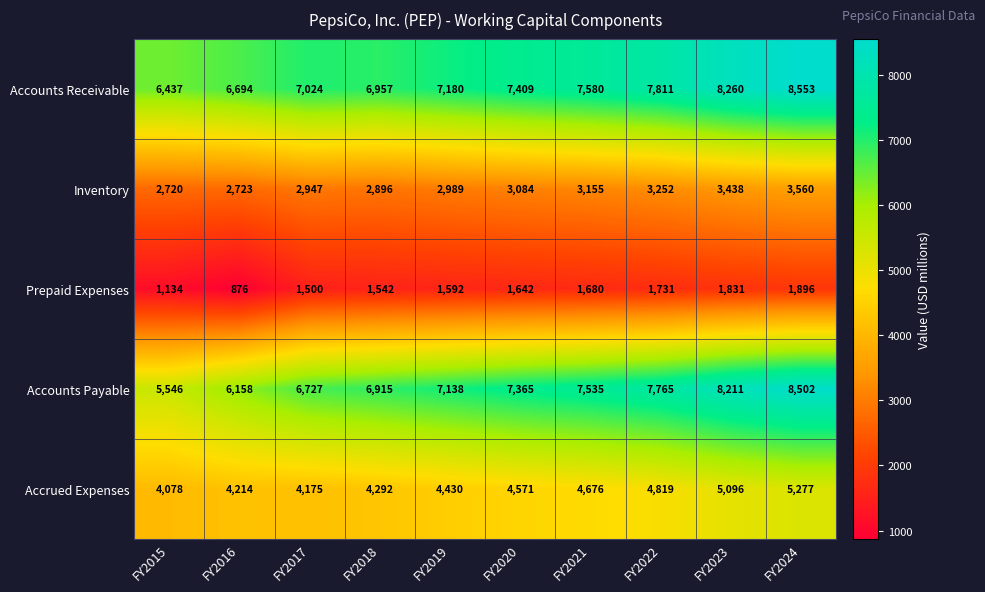

The Prepaid Expenses series shows 482 at FY2021. True or false?

False